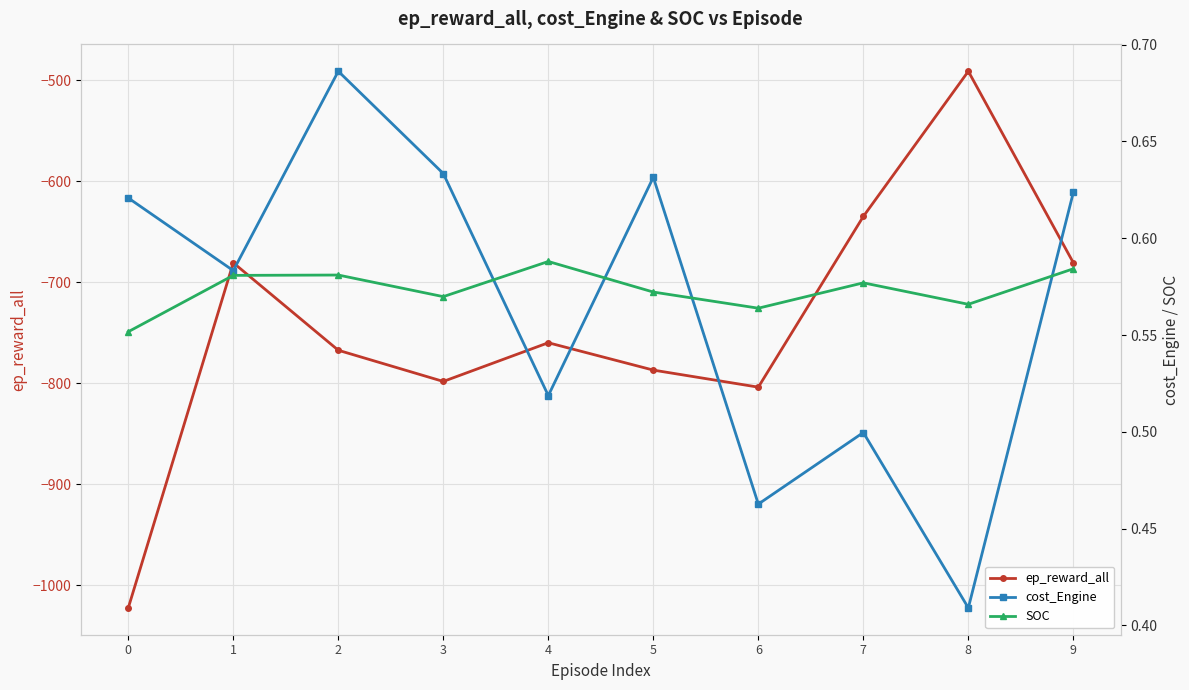

Between which two adjacent categories do SOC and cost_Engine first intersect?

3 and 4